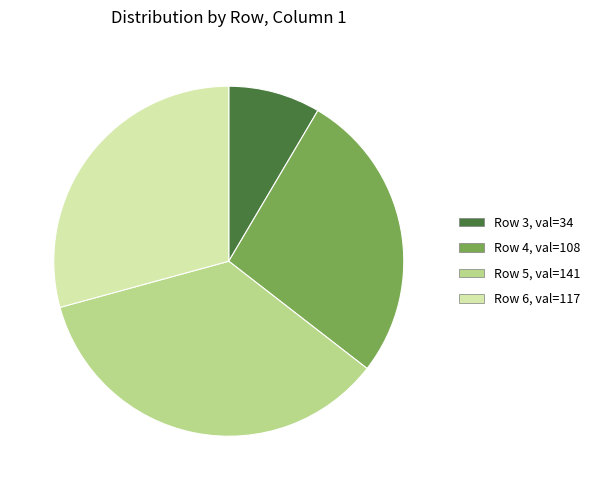

Is there any slice that represents more than half of the pie?

No